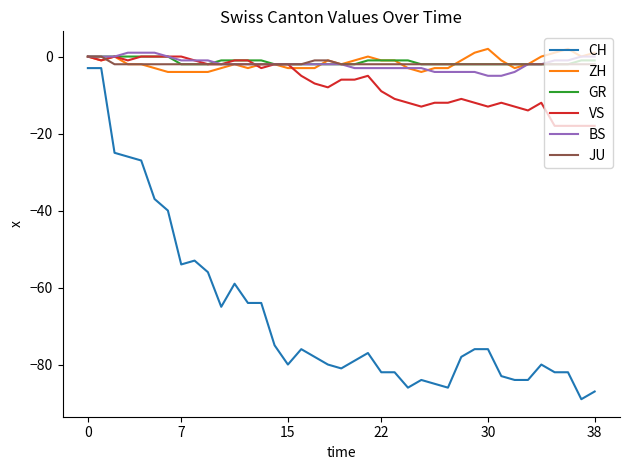

What is the minimum value for CH?

-89